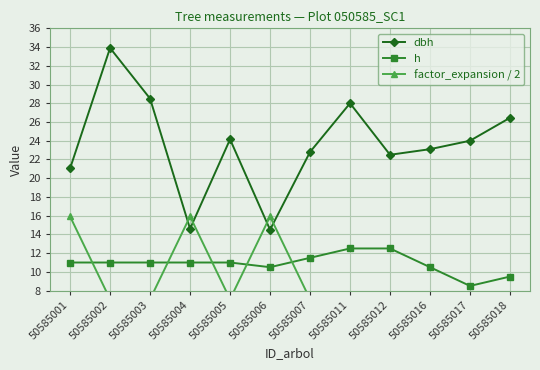

Which has a higher value, 50585006 or 50585007?

50585007